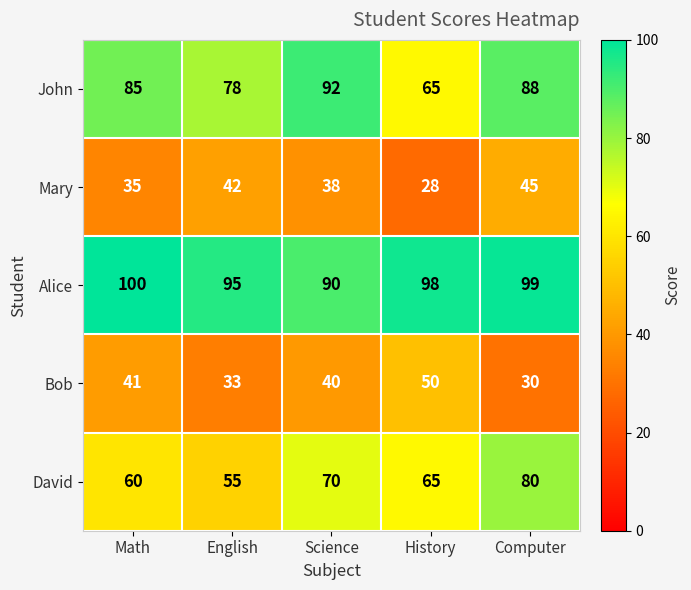

At which category does the chart reach its peak across all series?

Math